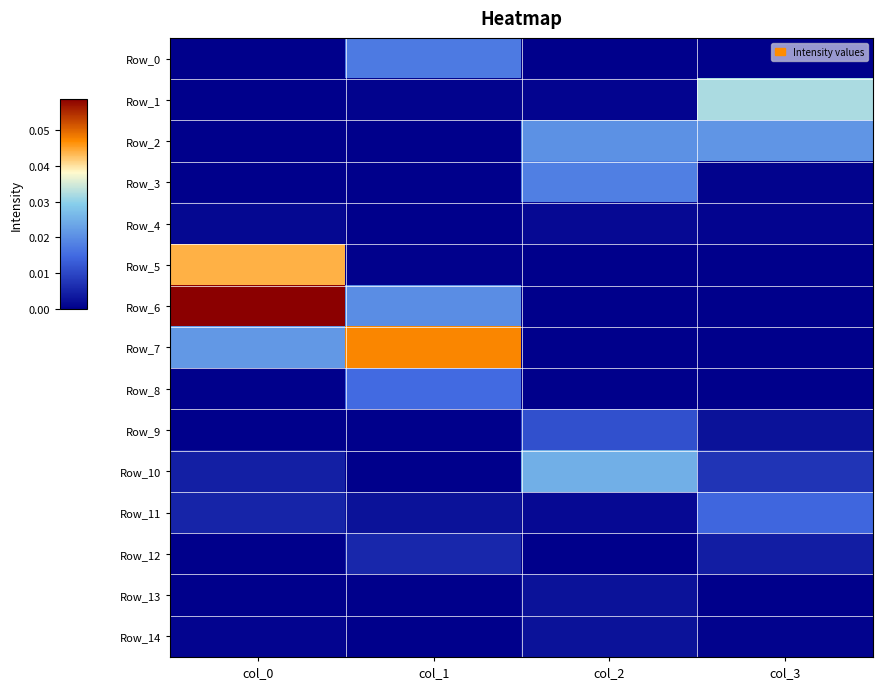

At col_2, list the series in order from smallest to largest.

Row_6, Row_7, Row_12, Row_5, Row_0, Row_8, Row_1, Row_11, Row_4, Row_13, Row_14, Row_9, Row_3, Row_2, Row_10